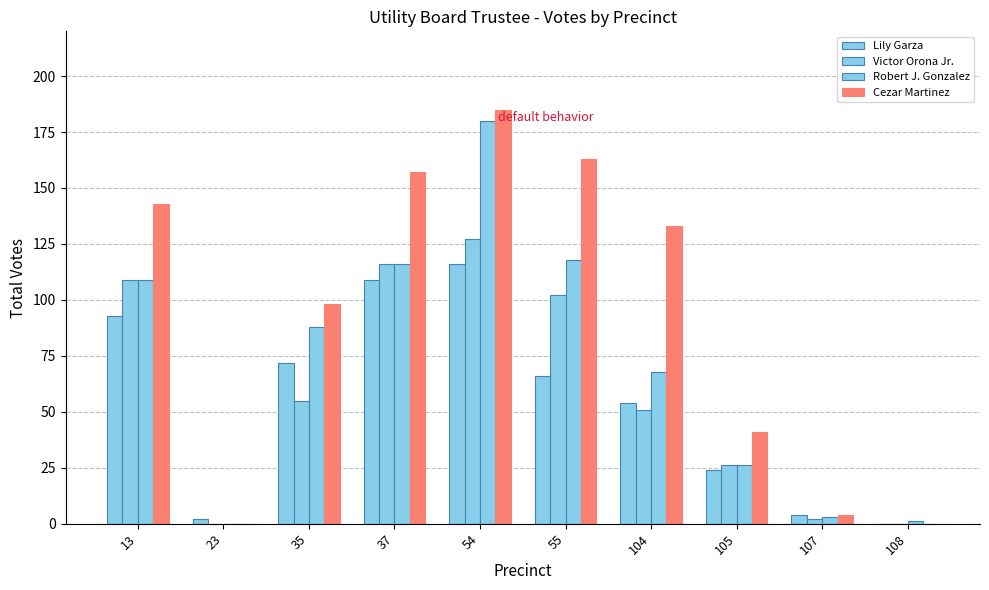

How many groups of bars are there?

10